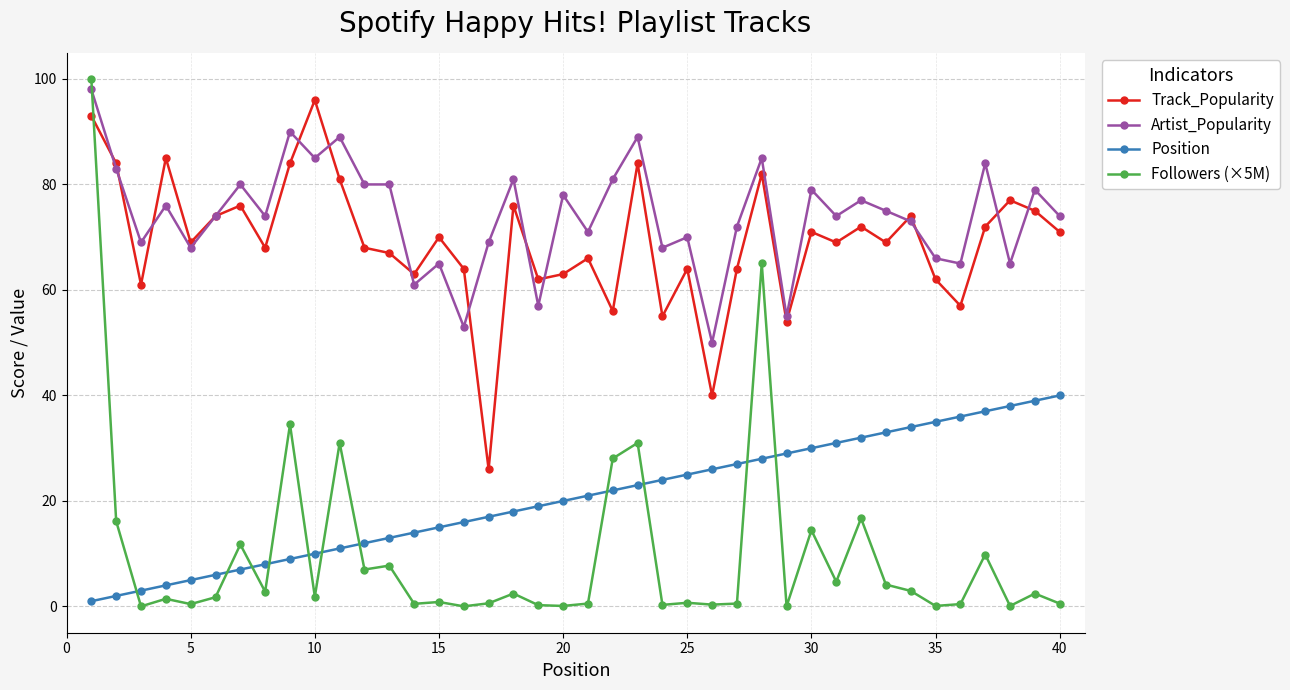

True or false: Artist_Popularity has more than 2 points higher than both neighbors.

True